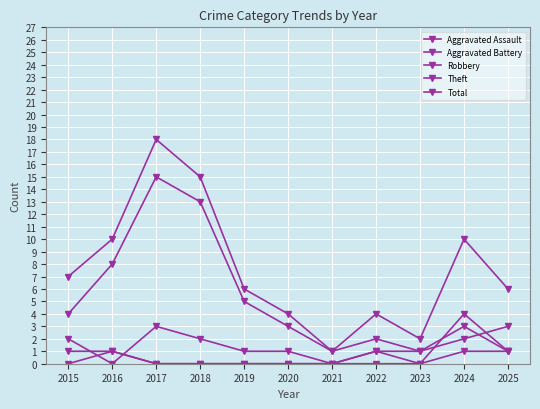

List the labels in order of Aggravated Battery value, largest first.

2015, 2016, 2022, 2024, 2025, 2017, 2018, 2019, 2020, 2021, 2023